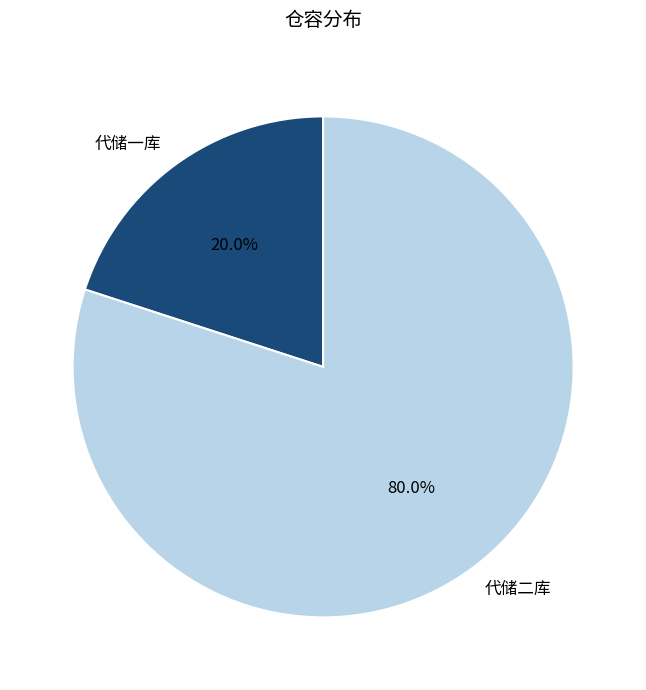

Which slice is the largest?

代储二库